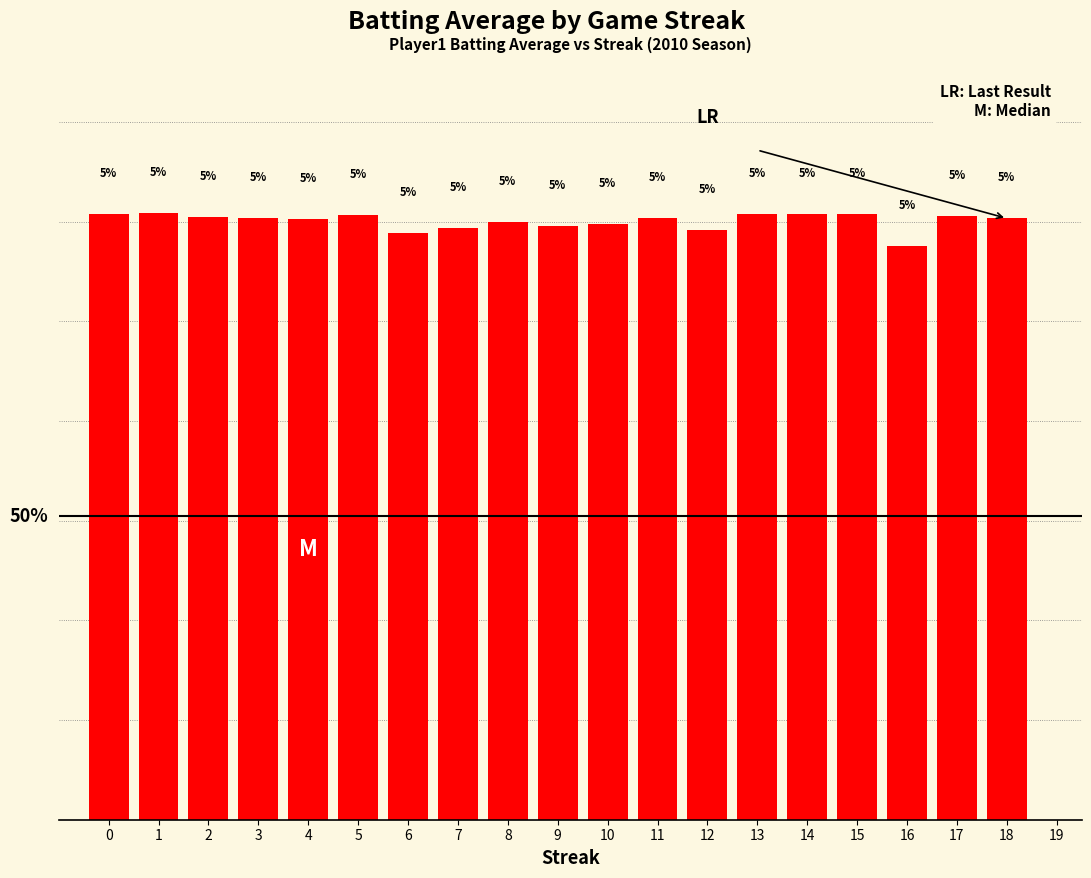

List the labels in order of value, smallest first.

16, 6, 12, 7, 9, 10, 8, 4, 11, 18, 3, 2, 17, 5, 0, 13, 14, 15, 1